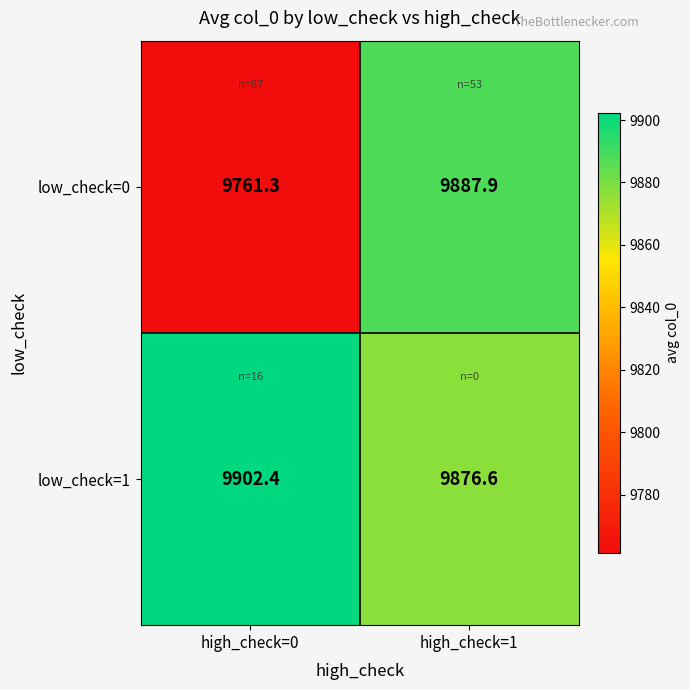

True or false: low_check=0 has a value of 9761.3 at high_check=0.

True